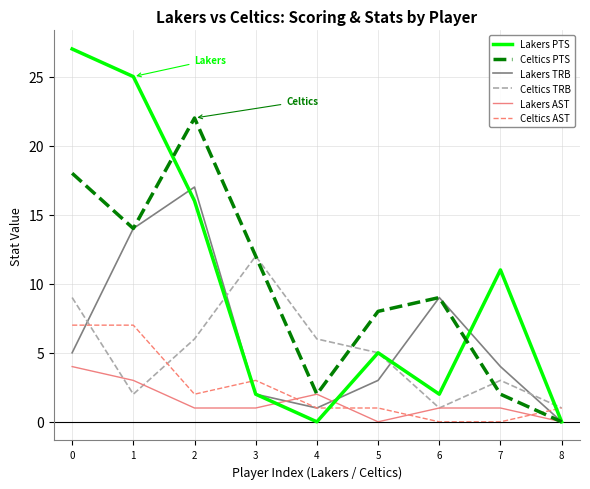

Where is Celtics AST nearest to the value 3?

3